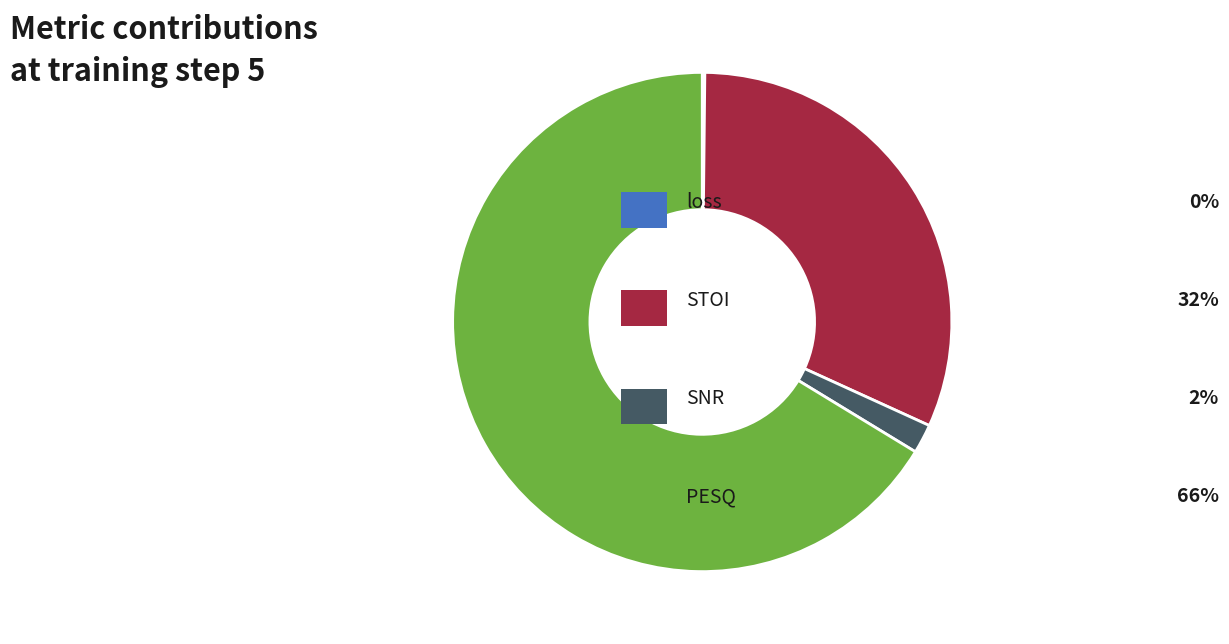

Is there any slice that represents more than half of the pie?

Yes